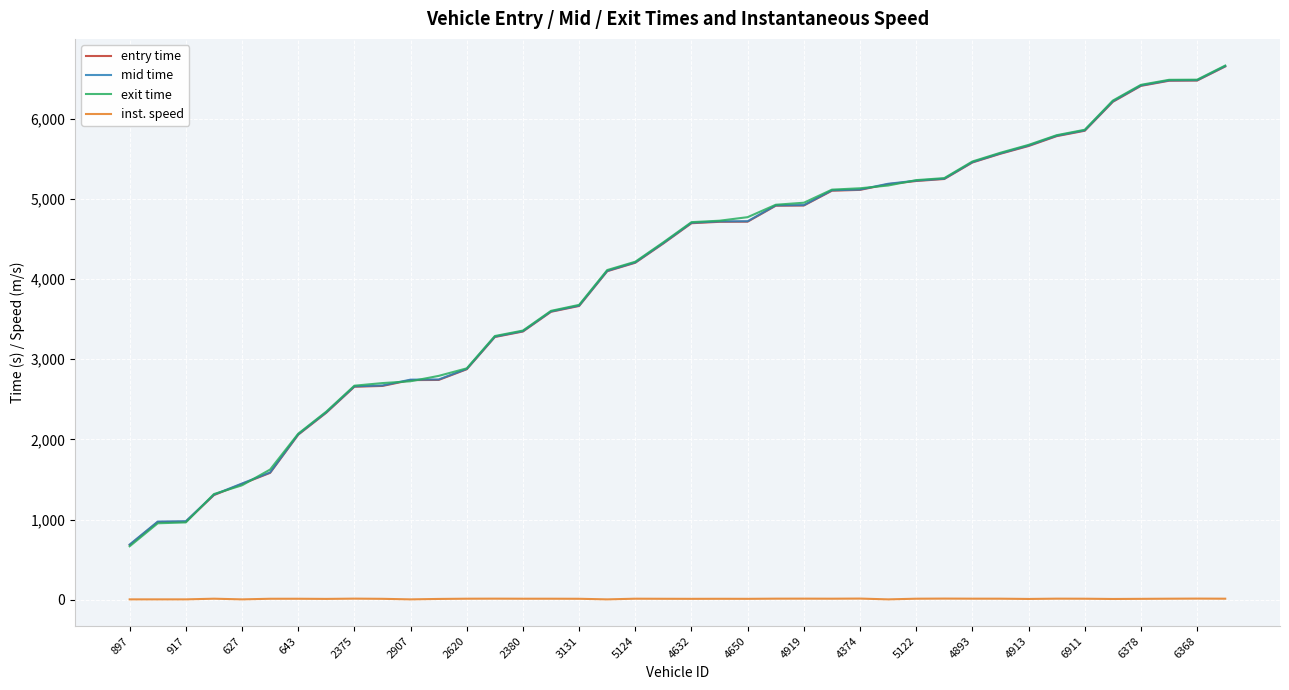

How many times do mid time and exit time cross each other?

7